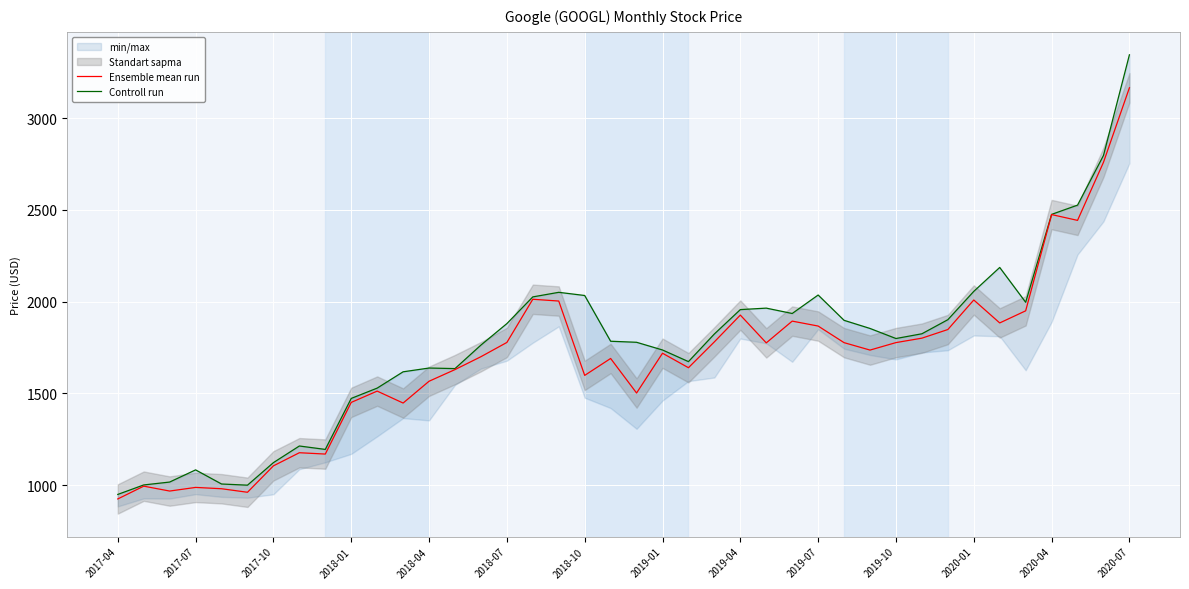

At which label does Ensemble mean run reach its peak?

2020-07